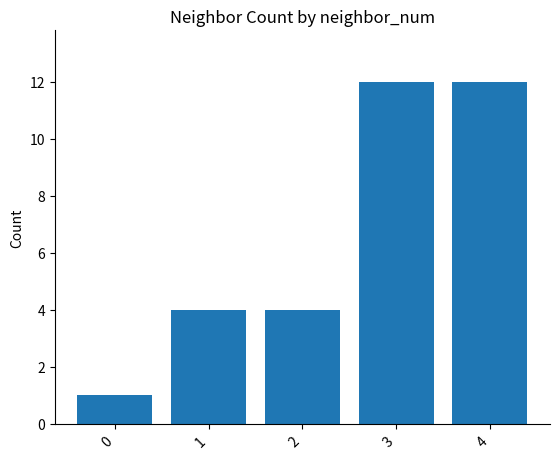

Reading left to right, what are all the values shown in this chart?

0=1	1=4	2=4	3=12	4=12